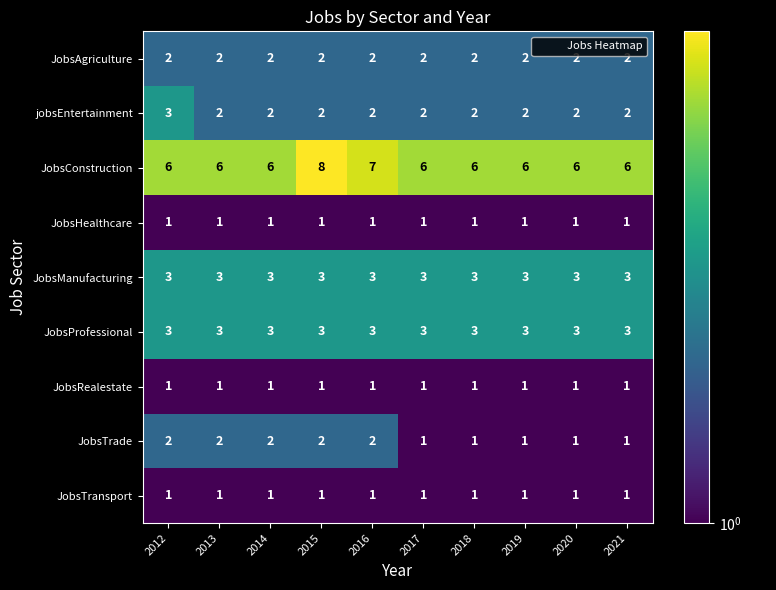

Which series has the widest spread of values?

JobsConstruction